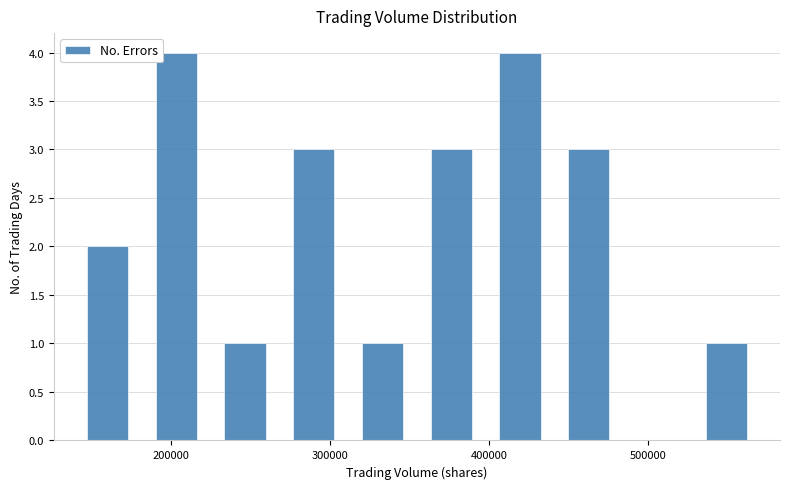

Reading left to right, list every bar in this chart as the range it spans on the x-axis followed by its height. Neither the bar edges nor the heights are printed on the chart, so give them approximately, as read against the axes.

140000 to 180000: 2
180000 to 220000: 4
220000 to 270000: 1
270000 to 310000: 3
310000 to 350000: 1
350000 to 400000: 3
400000 to 440000: 4
440000 to 480000: 3
480000 to 530000: 0
530000 to 570000: 1